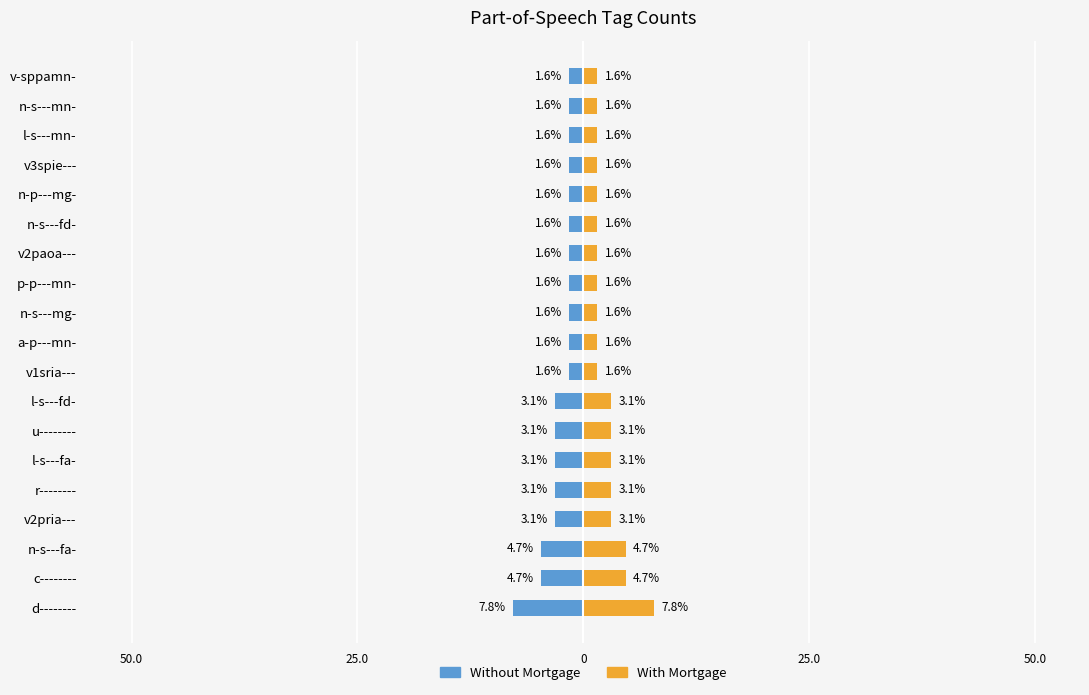

How many groups of bars are there?

19